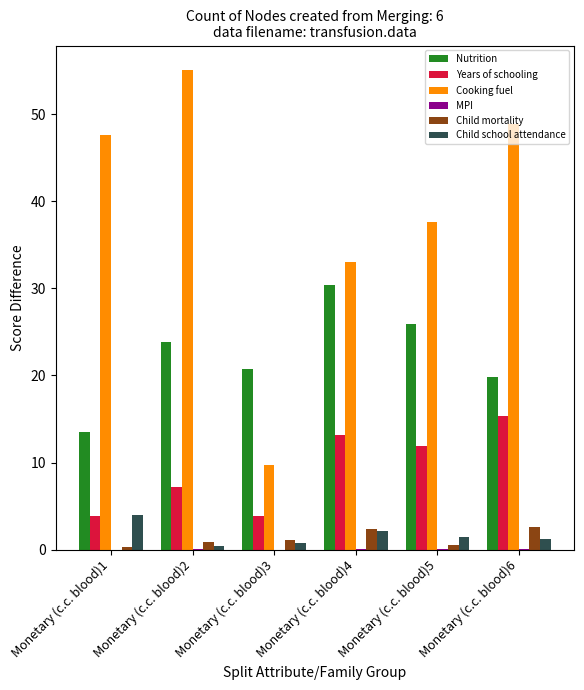

Where does the Cooking fuel series first go above 47?

Monetary (c.c. blood)1